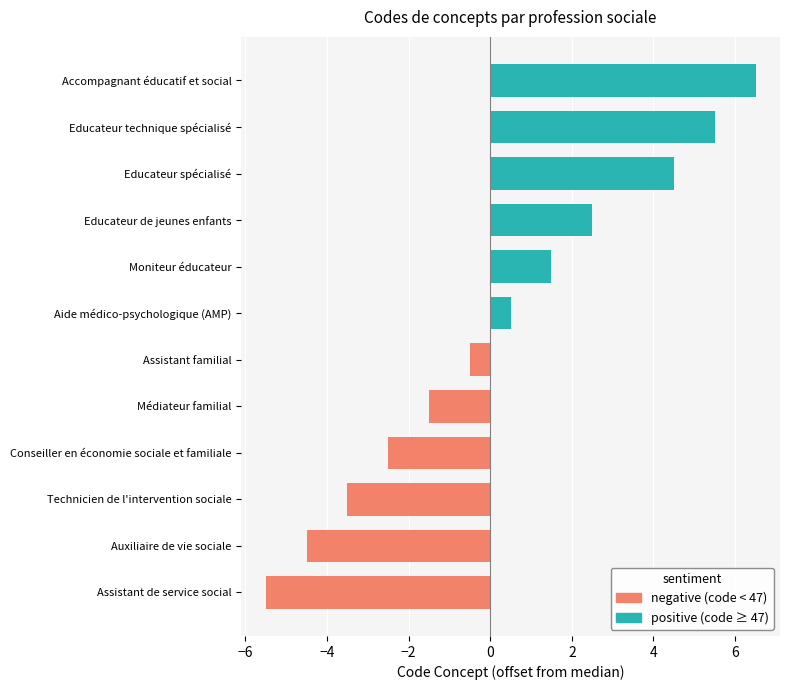

List the labels in order of value, largest first.

Accompagnant éducatif et social, Educateur technique spécialisé, Educateur spécialisé, Educateur de jeunes enfants, Moniteur éducateur, Aide médico-psychologique (AMP), Assistant familial, Médiateur familial, Conseiller en économie sociale et familiale, Technicien de l'intervention sociale, Auxiliaire de vie sociale, Assistant de service social